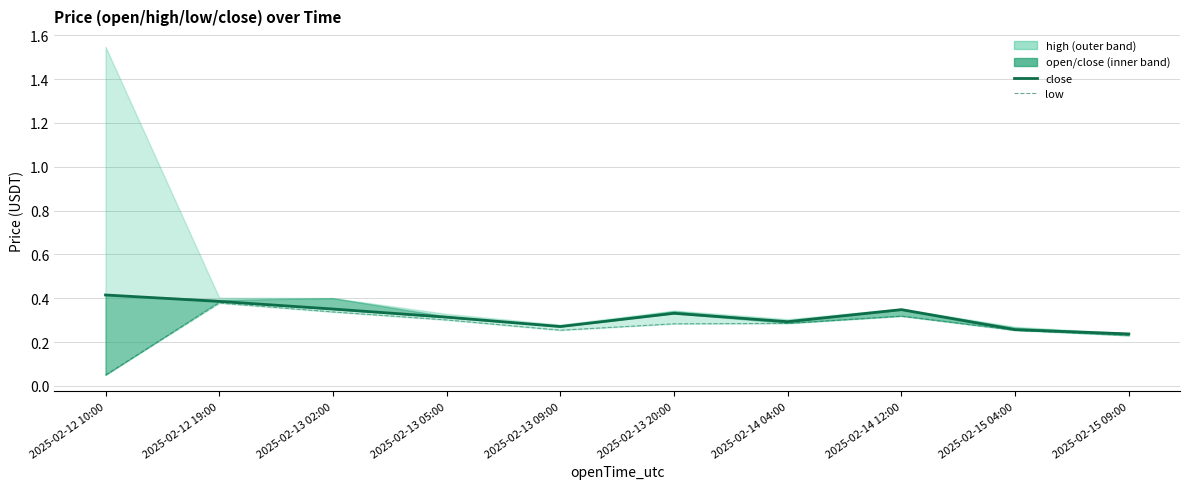

At which label is low closest to 0?

2025-02-12 10:00